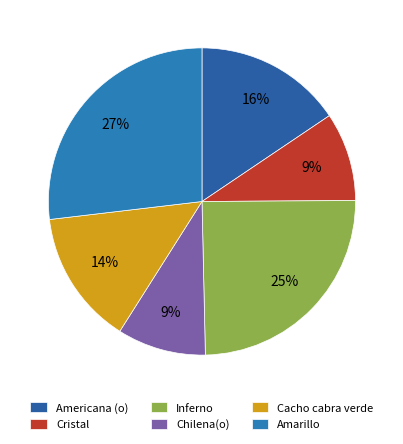

What percentage do Amarillo and Inferno together represent?

51.6%